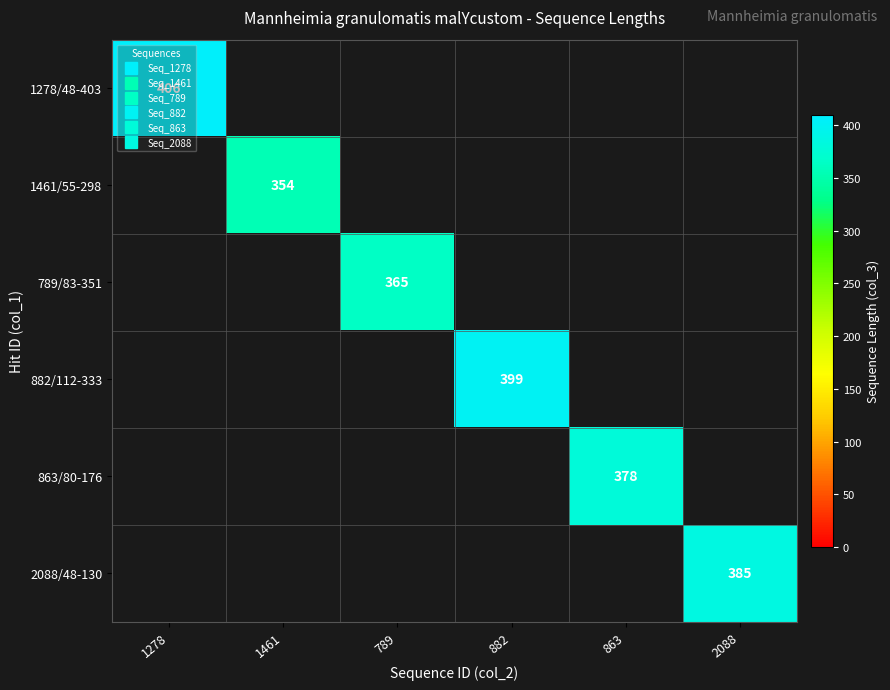

At how many categories does at least one series exceed 400?

1